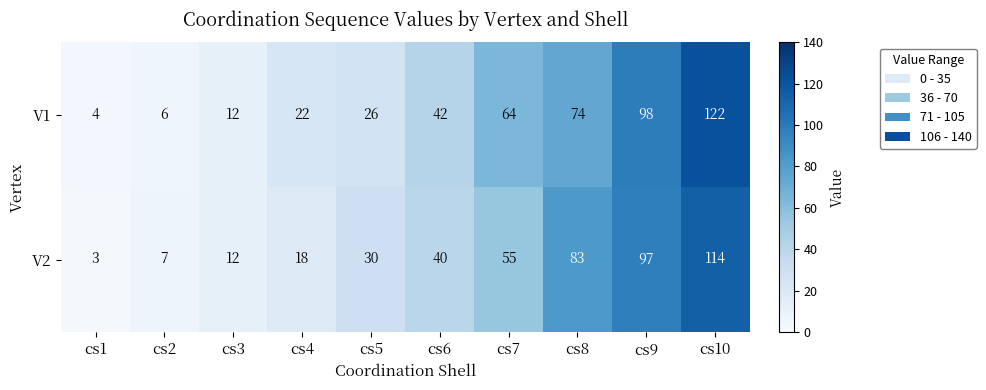

Is the value of V2 at cs5 greater than the value of V1 at cs9?

No